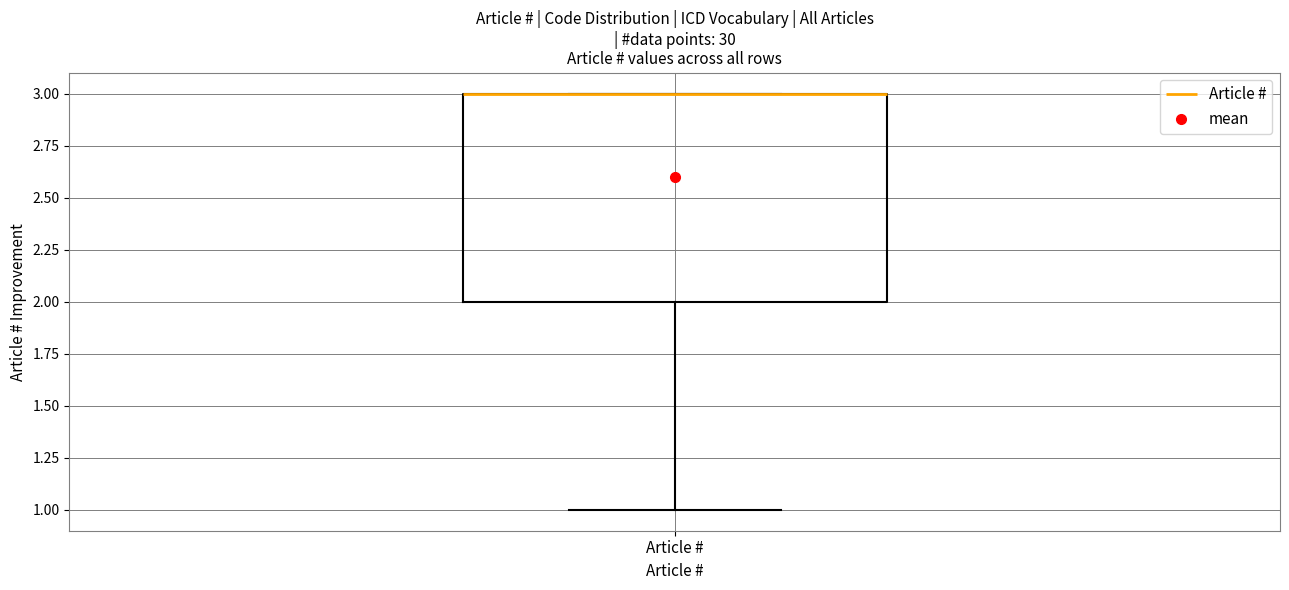

Transcribe this box plot: give where the median line is, the range the box spans, and where the two whiskers end, as read against the y-axis. The values are not printed on the chart, so give them approximately, as read against the axis.

median 3 (drawn on the box's upper edge), box 2 to 3, whiskers 1 to 3